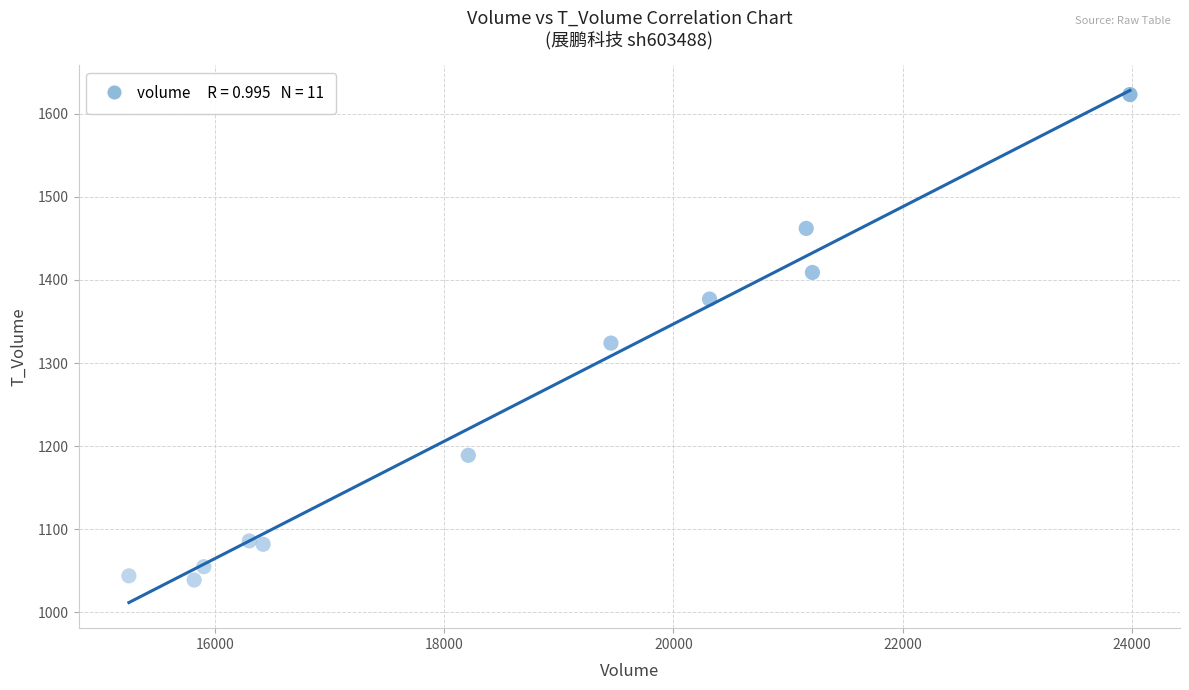

What Y value in the scatter plot is closest to 1331?

1324